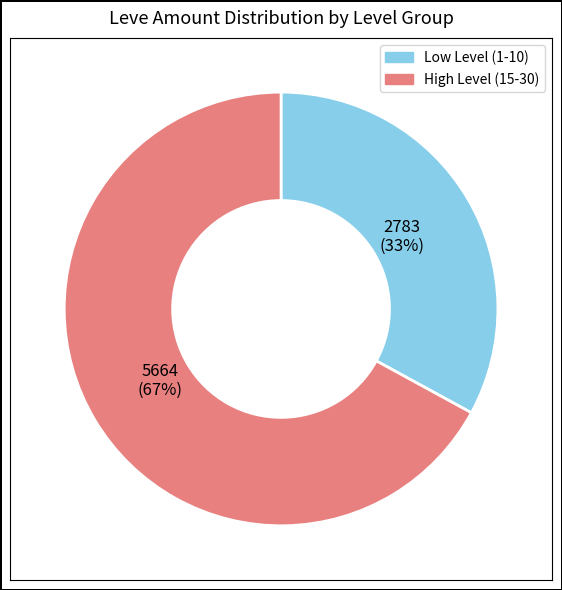

To the nearest percent, what is the difference between the largest and smallest slice percentages?

34%